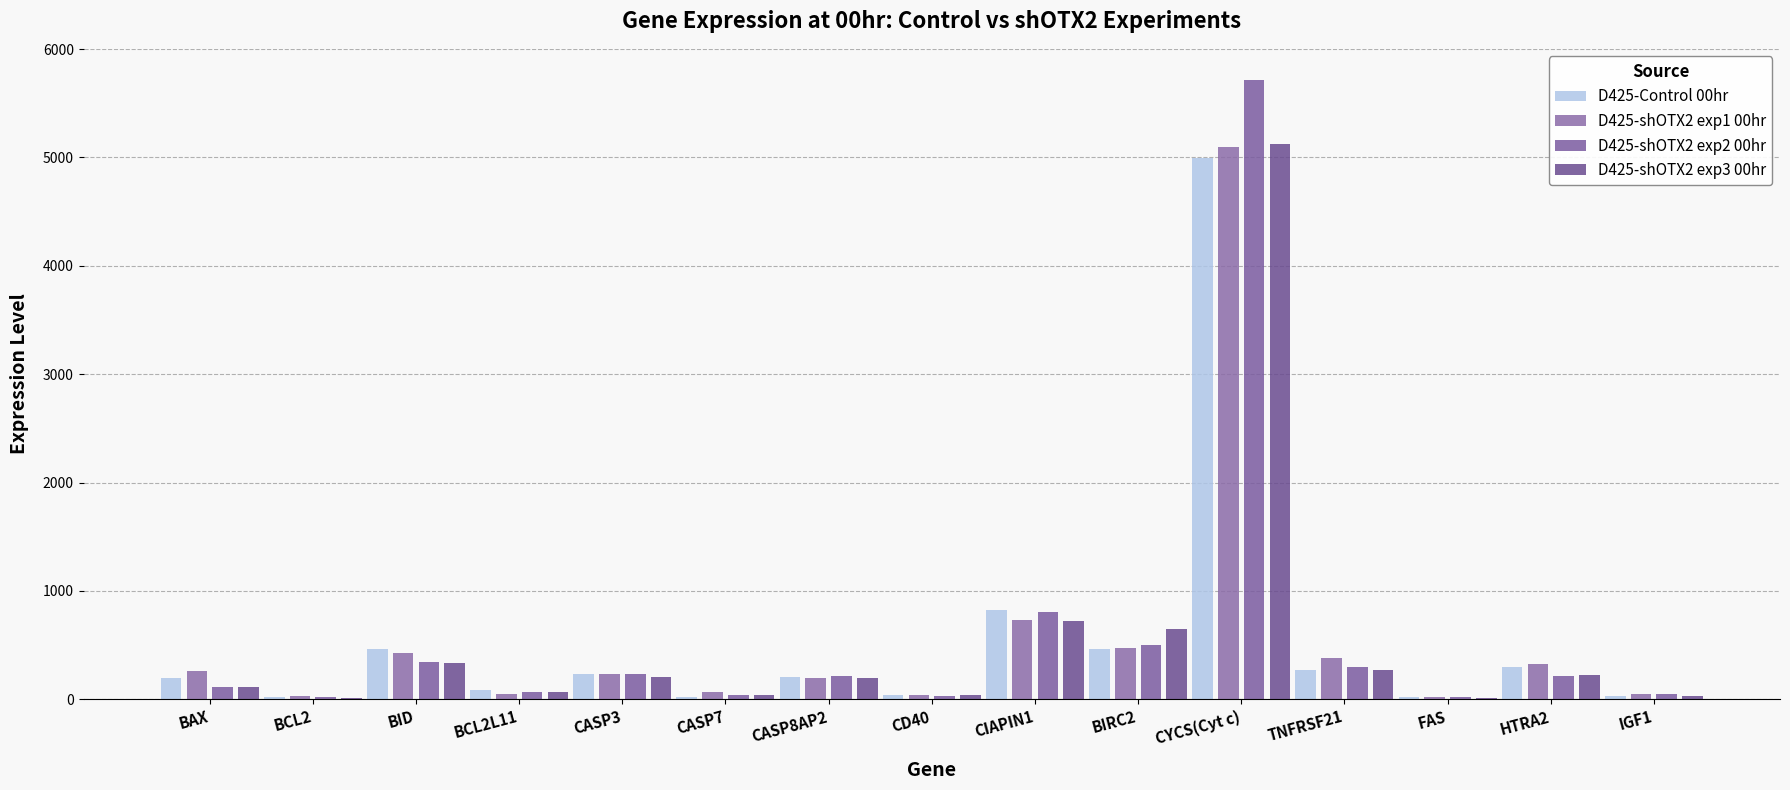

Reading right to left, what are all the values shown in this chart?

D425-Control 00hr: 26.9	294.8	18.1	274.1	4993.9	462.6	819.7	38.3	206.0	24.6	230.3	82.7	460.5	18.2	195.4
D425-shOTX2 exp1 00hr: 44.8	324.7	24.2	377.5	5097.3	476.1	736.2	39.8	200.8	71.0	235.0	52.8	429.0	26.8	260.8
D425-shOTX2 exp2 00hr: 50.7	211.2	25.0	293.4	5717.0	500.5	806.5	33.9	216.9	39.9	233.3	70.6	346.9	19.6	111.4
D425-shOTX2 exp3 00hr: 31.5	223.0	13.9	270.9	5123.2	646.3	724.0	37.4	193.2	36.3	201.7	69.6	335.2	16.0	113.3